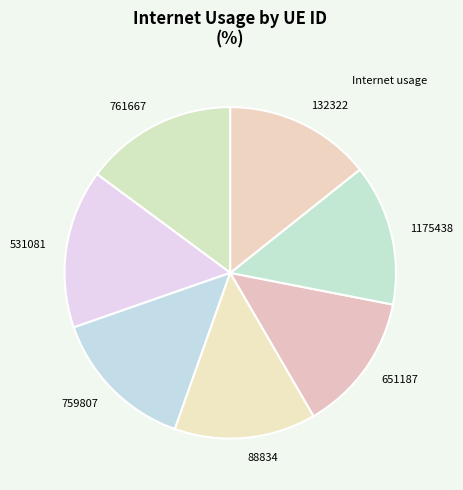

True or false: 1175438 accounts for 14% of the total.

True